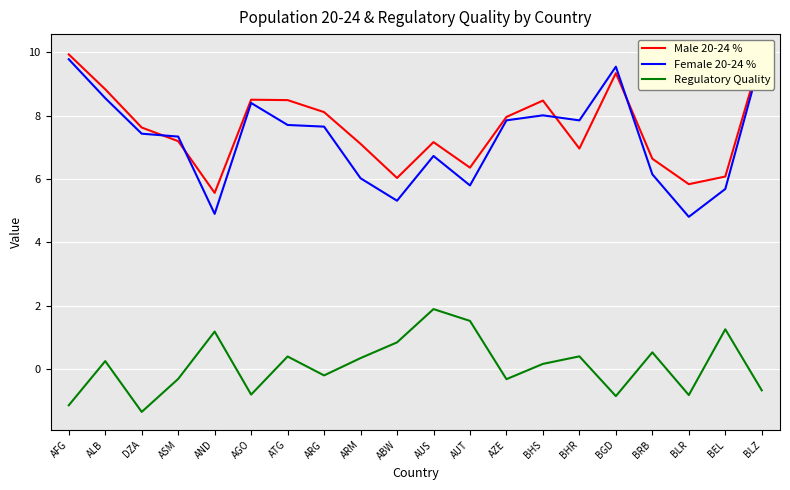

True or false: Male 20-24 % has a value of 3.0 at BLR.

False